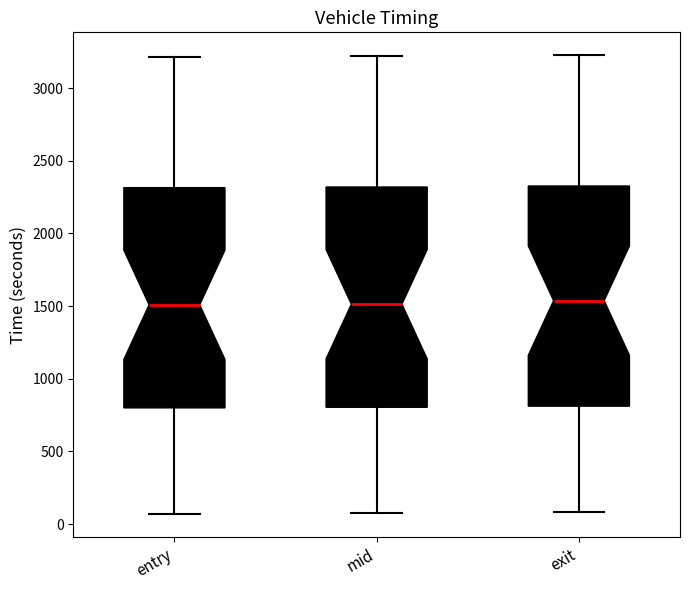

Reading left to right, read every box against the y-axis: the position of its median line, the range the box covers, and the ends of its whiskers. The values are not printed on the chart, so give them approximately, as read against the axis.

entry: median 1500, box 800 to 2300, whiskers 50 to 3200
mid: median 1500, box 800 to 2300, whiskers 50 to 3200
exit: median 1550, box 800 to 2350, whiskers 100 to 3250